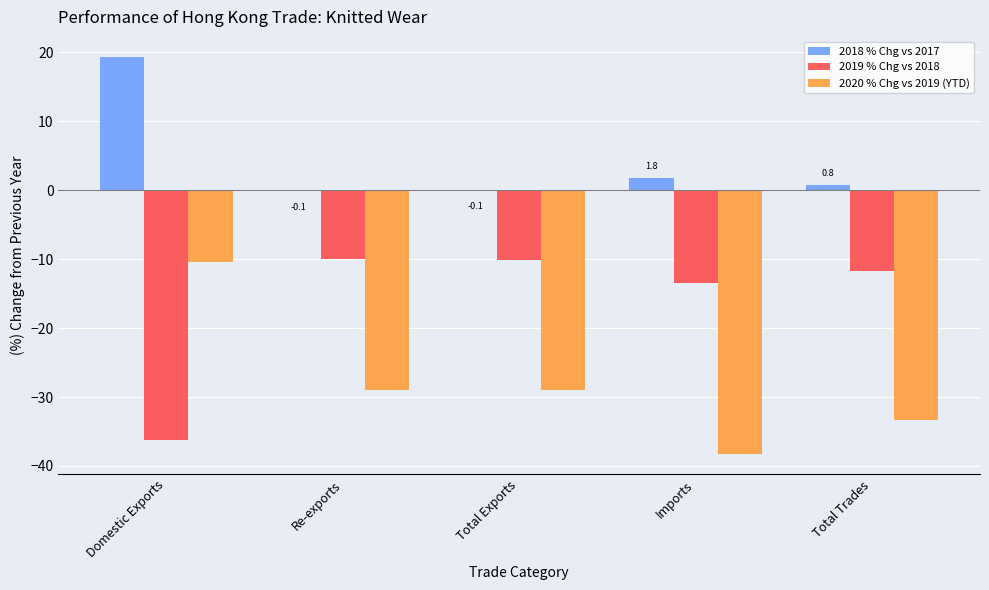

The value of 2020 % Chg vs 2019 (YTD) at Total Trades is -33.4. True or false?

True